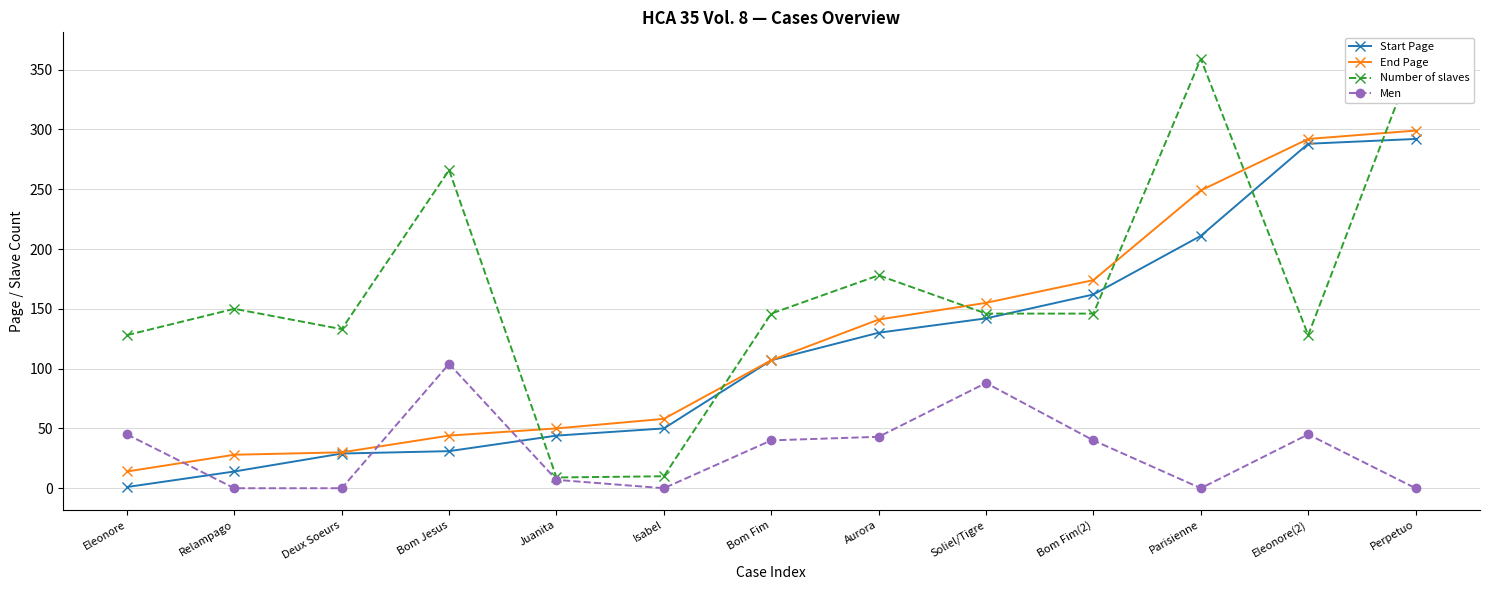

At how many categories does at least one series exceed 339?

2